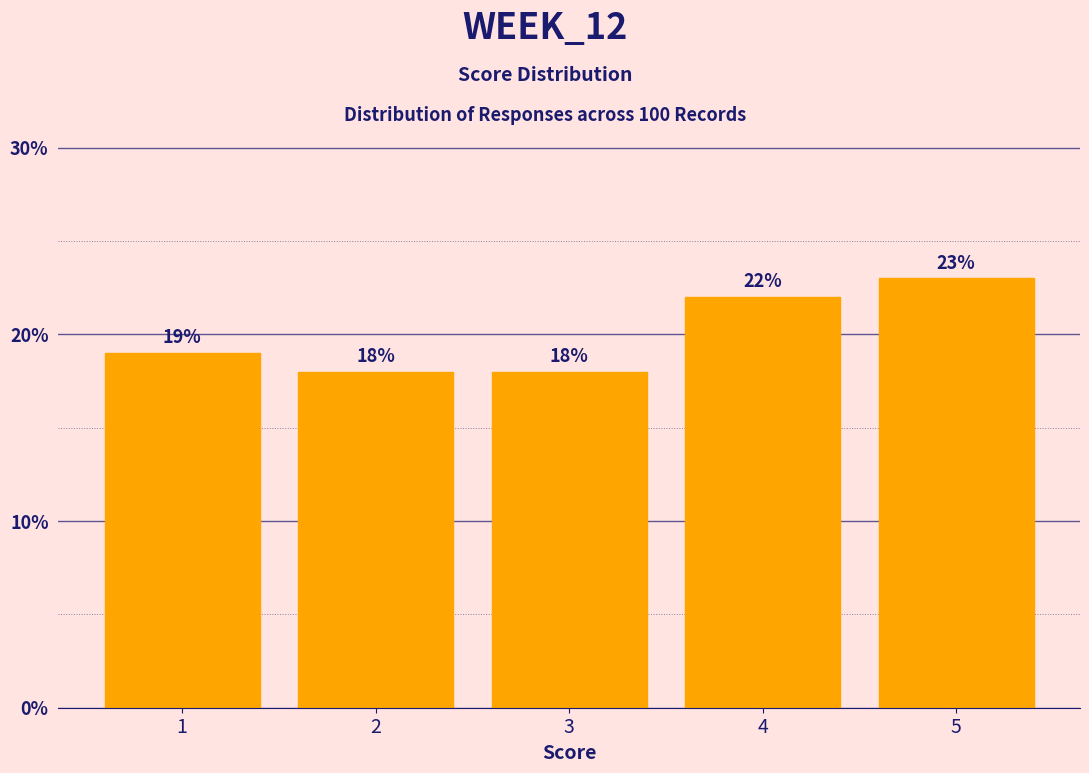

Reading left to right, transcribe this chart: for each bar, give the range it covers on the x-axis and its height.

0.5 to 1.5: 19
1.5 to 2.5: 18
2.5 to 3.5: 18
3.5 to 4.5: 22
4.5 to 5.5: 23